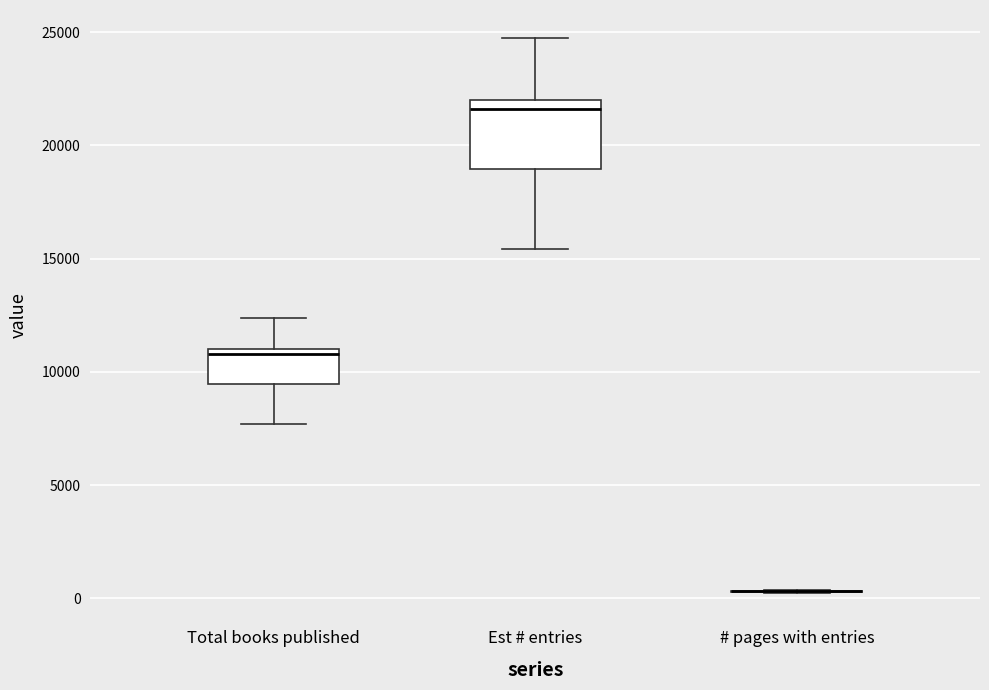

Which box is the tallest, from its lower edge to its upper edge?

Est # entries